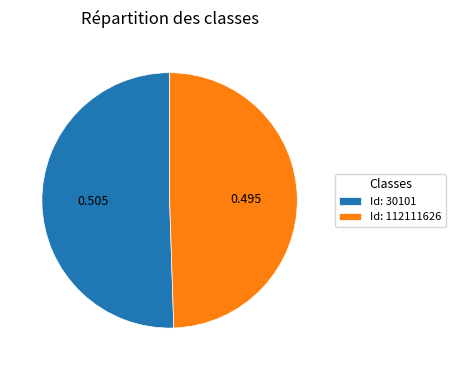

Count the number of slices in the pie.

2